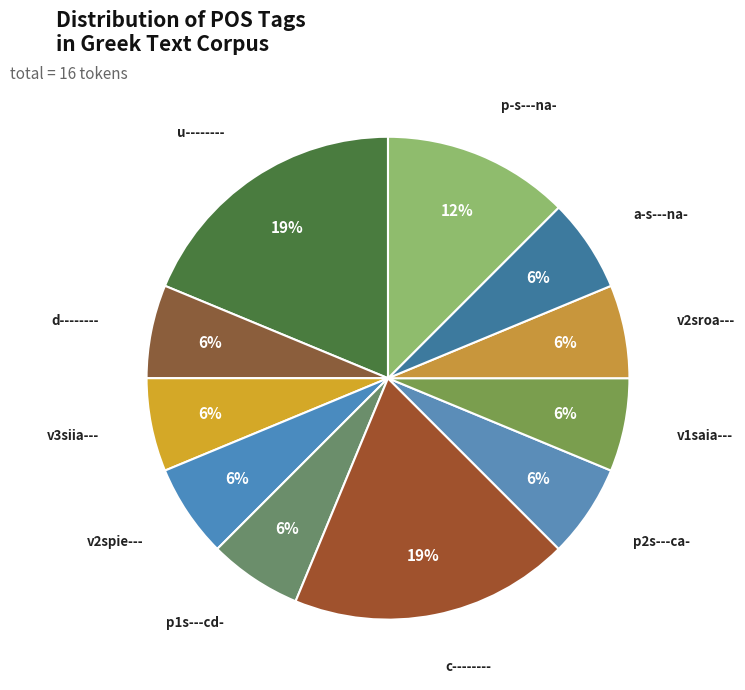

What is the ratio of the value at d-------- to the value at v2sroa---?

1.0